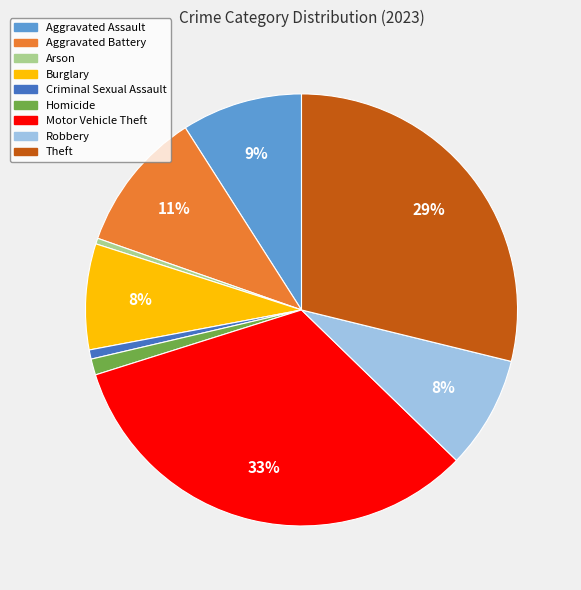

Between Motor Vehicle Theft and Burglary, which is larger?

Motor Vehicle Theft